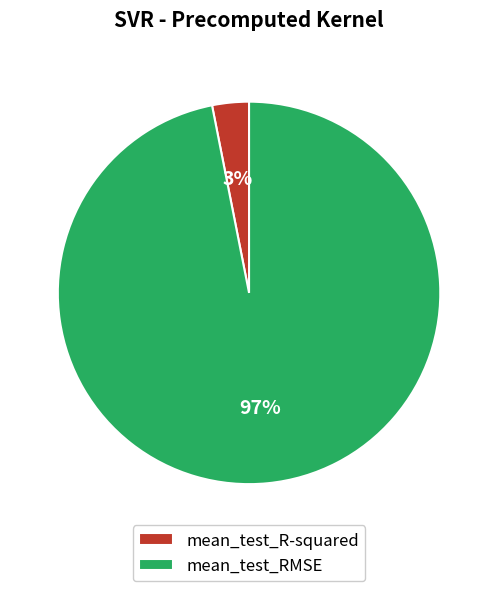

Is it true that mean_test_RMSE is 97% of the pie?

True